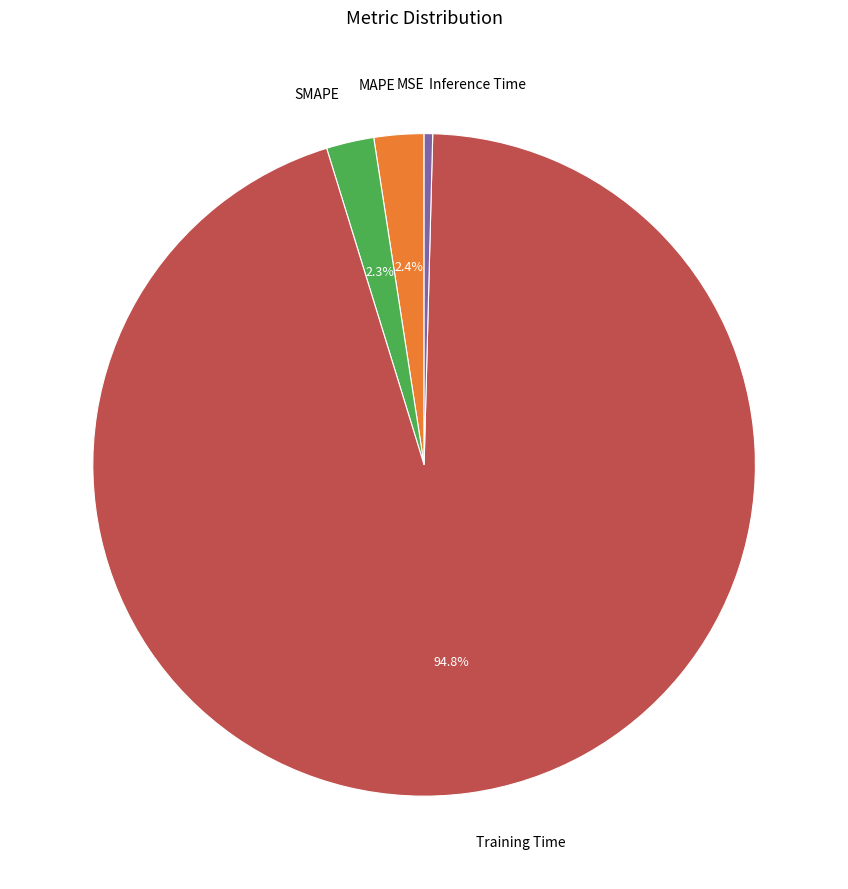

Is the sum of MAPE and Training Time greater than half?

Yes